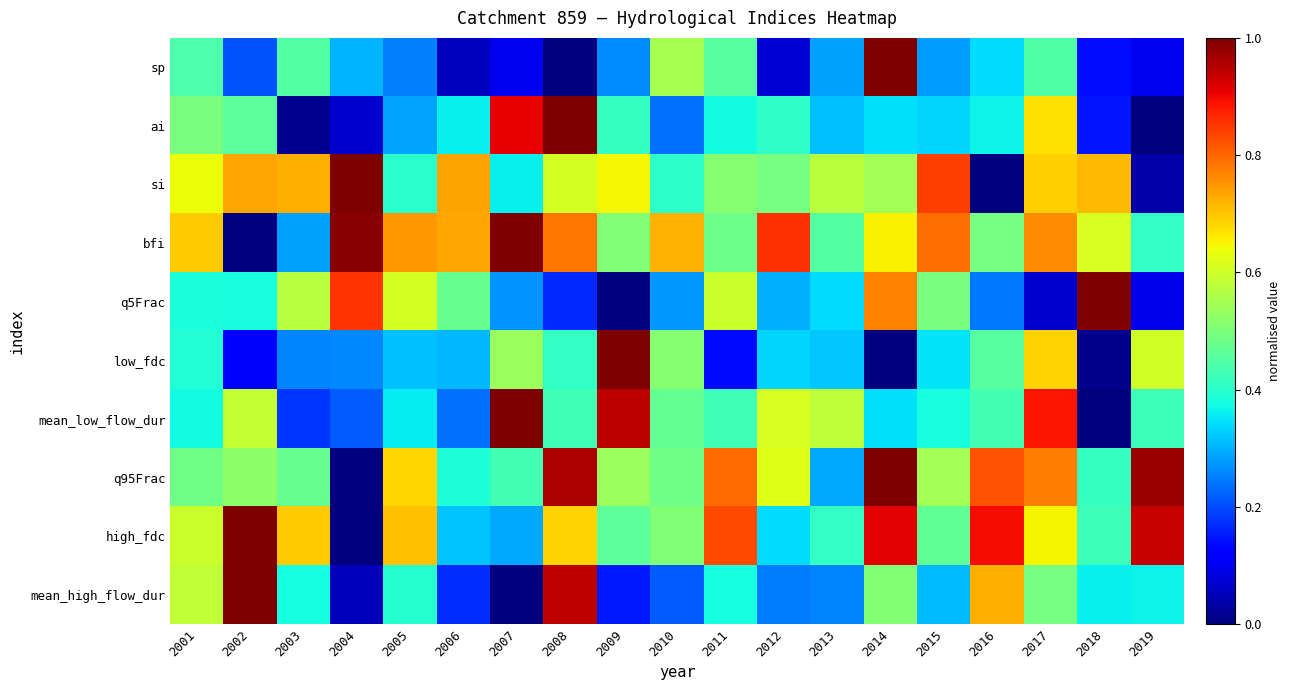

Rank the series at 2010 from lowest to highest value.

mean_high_flow_dur, ai, q5Frac, si, mean_low_flow_dur, q95Frac, high_fdc, low_fdc, sp, bfi